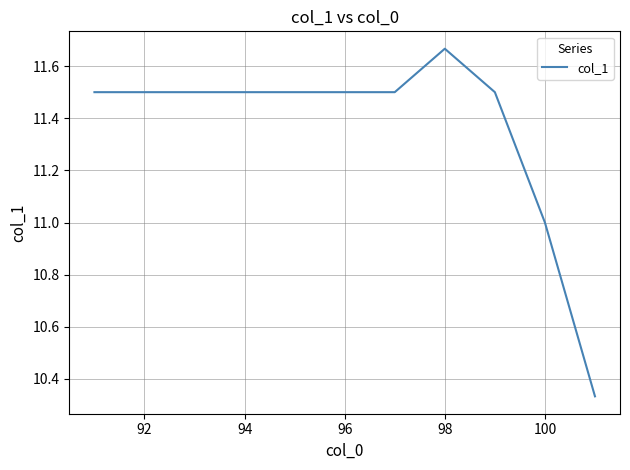

What is the difference between the maximum and minimum values?

1.3